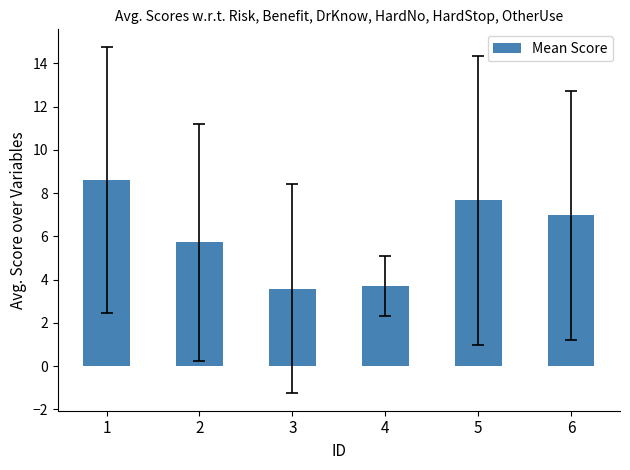

What is the difference between the values at 4 and 2?

2.0